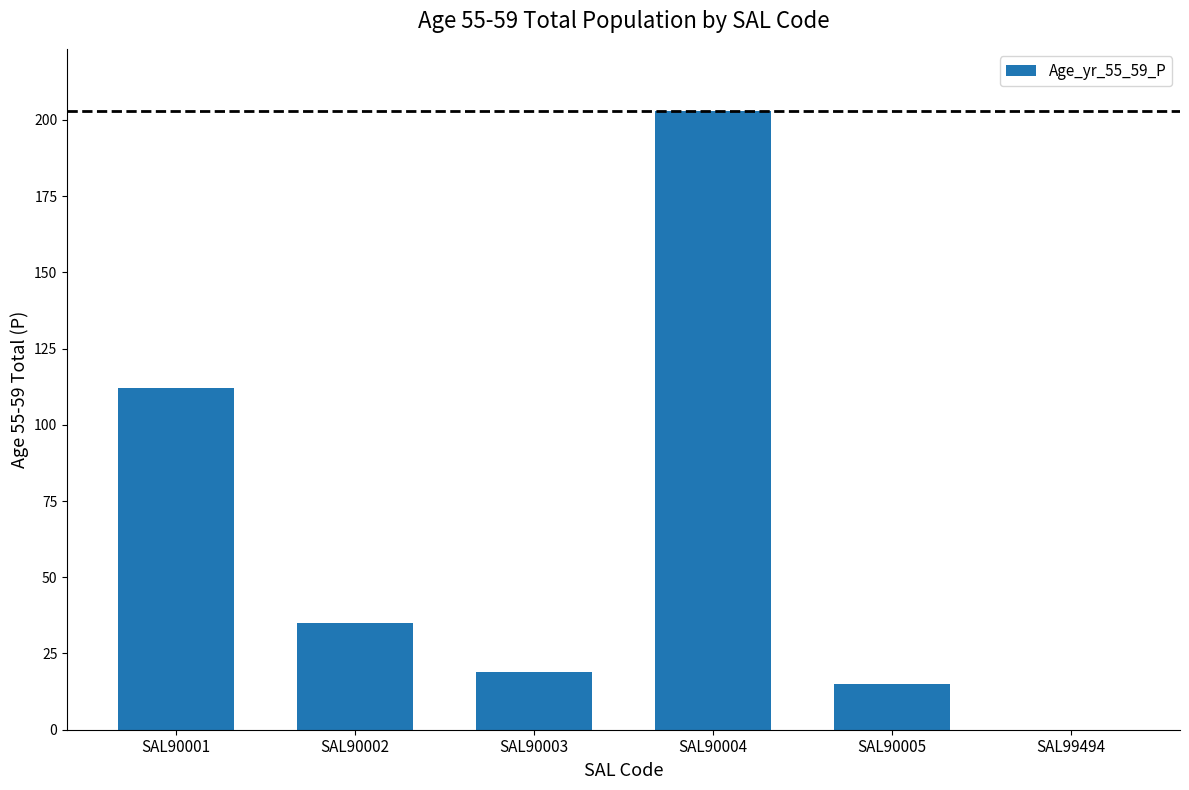

How many positive values are there?

5